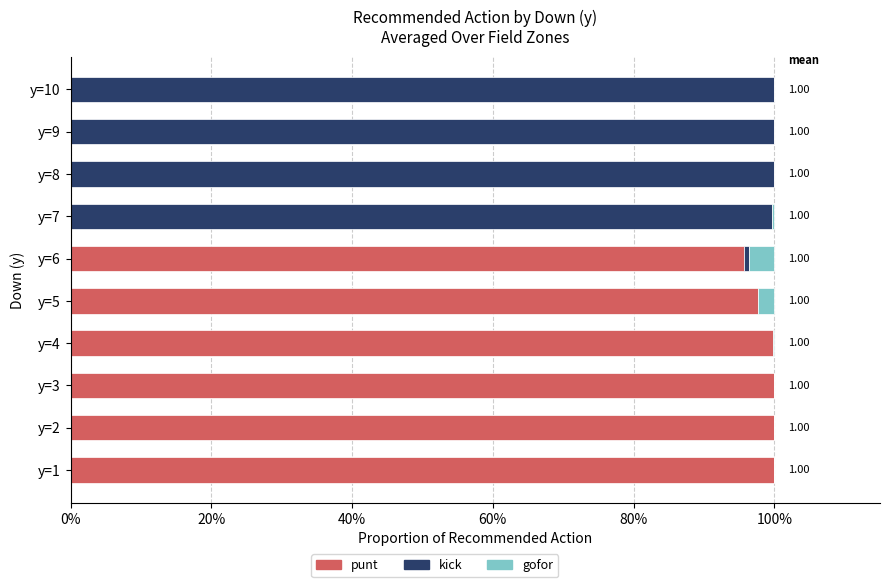

What are all the series names shown in the legend?

punt, kick, gofor